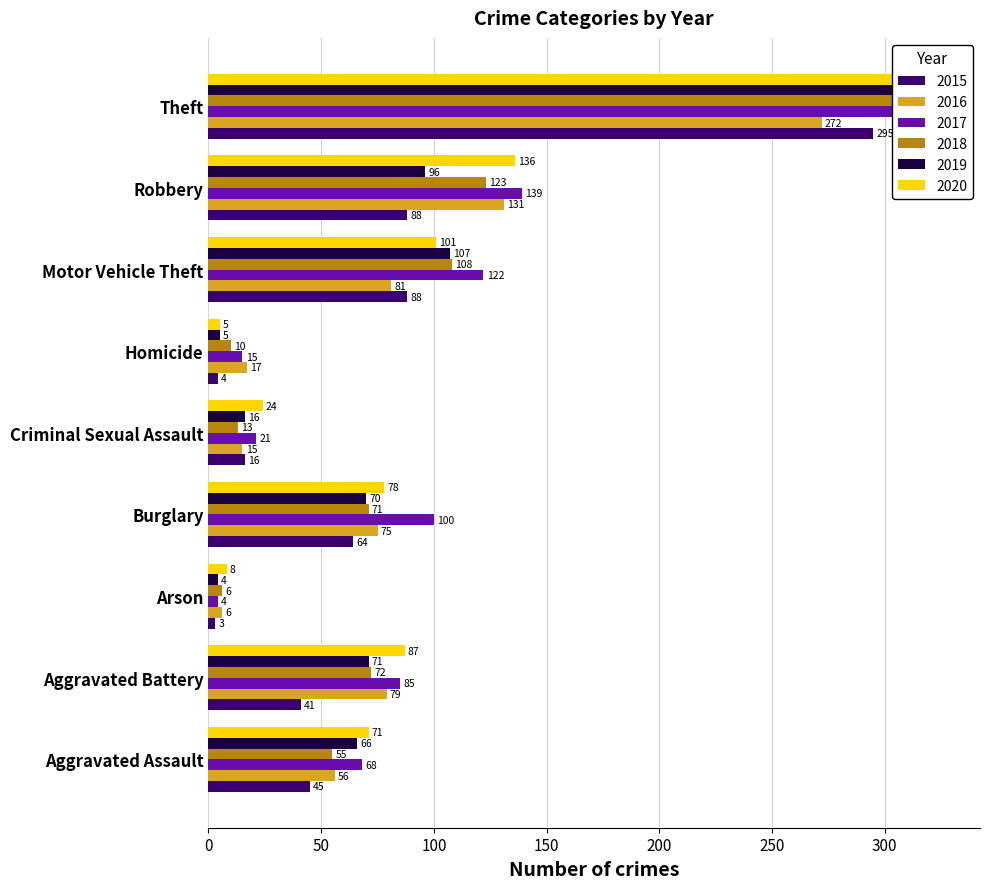

What is the greatest value displayed?

326